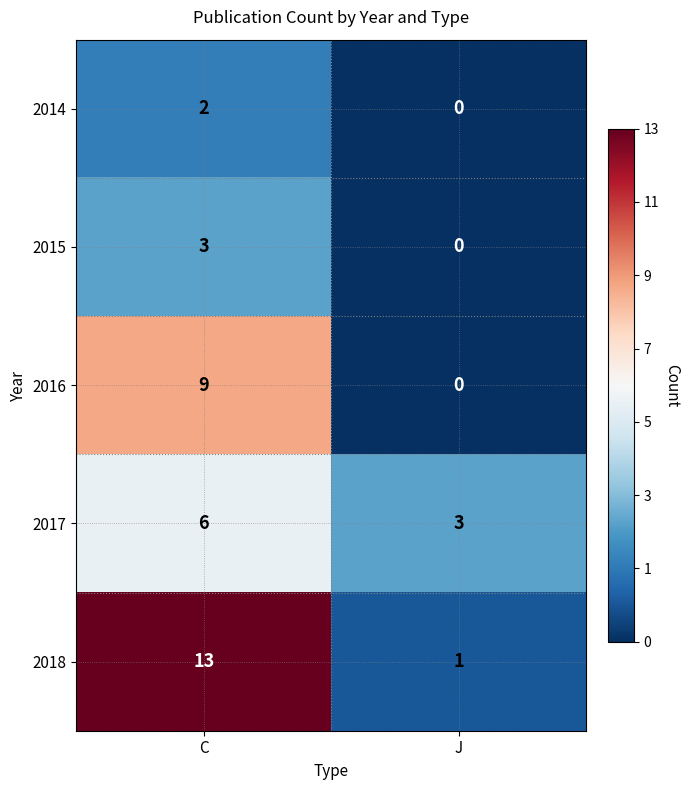

Is it true that 2017 equals 6 at C?

True